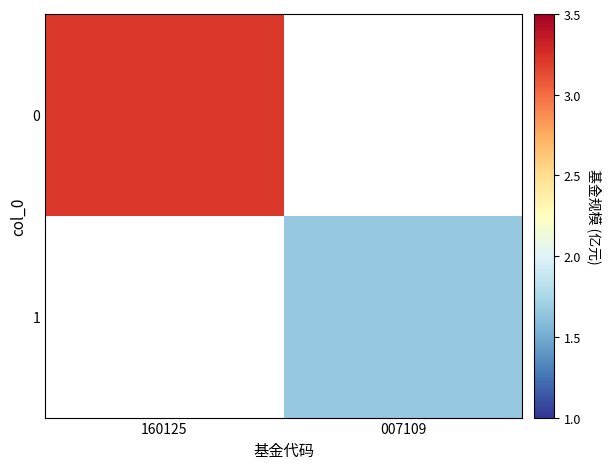

Rank the series at 160125 from highest to lowest value.

0, 1